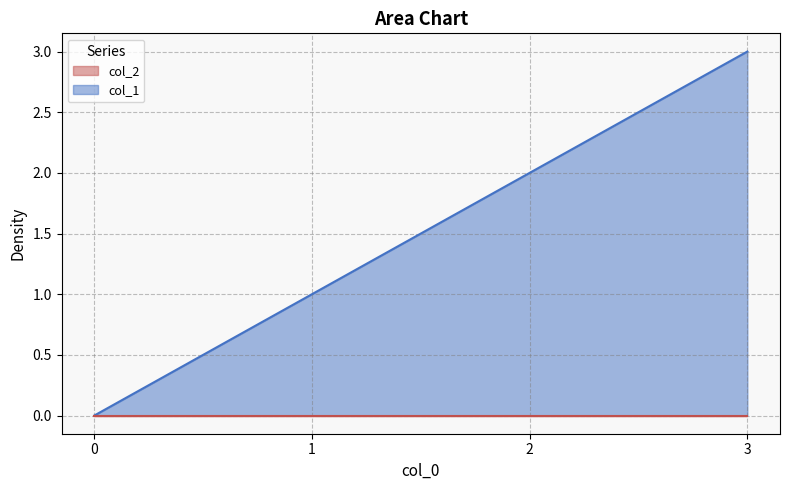

List the labels in order of value, largest first.

3, 2, 1, 0